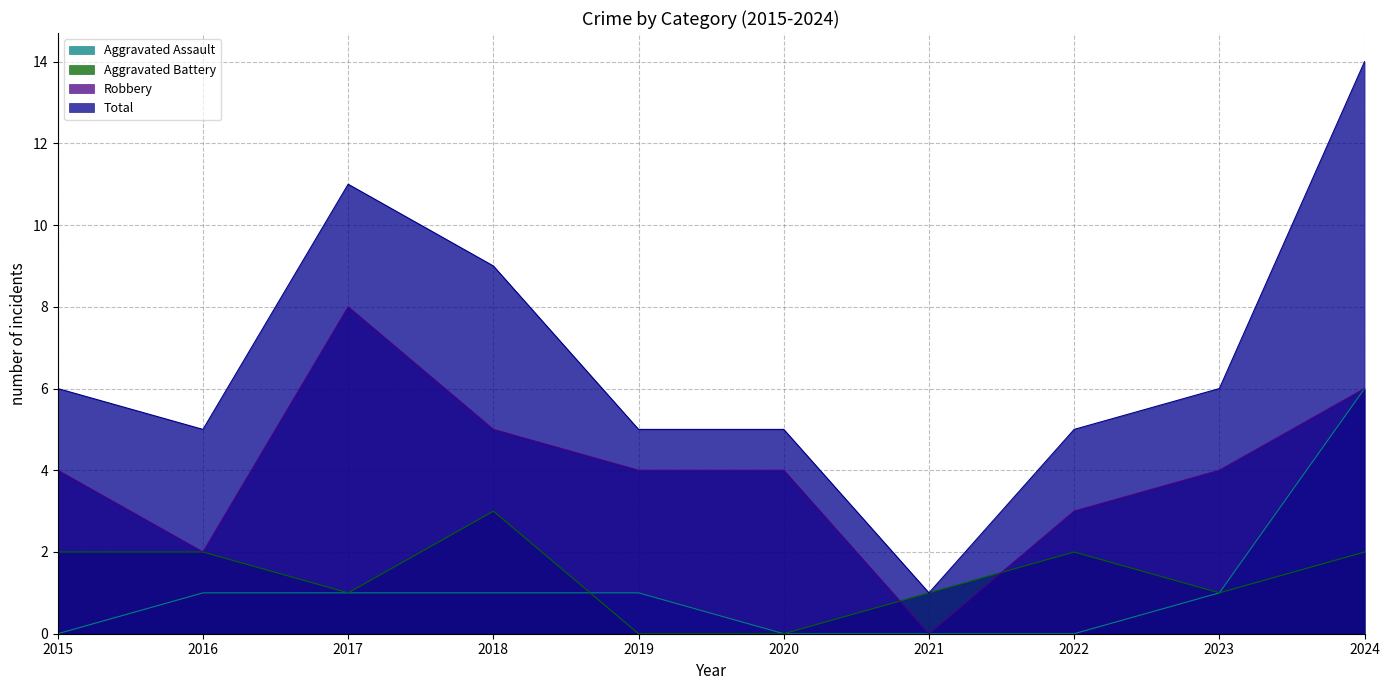

Read the Aggravated Battery value at 2022.

2